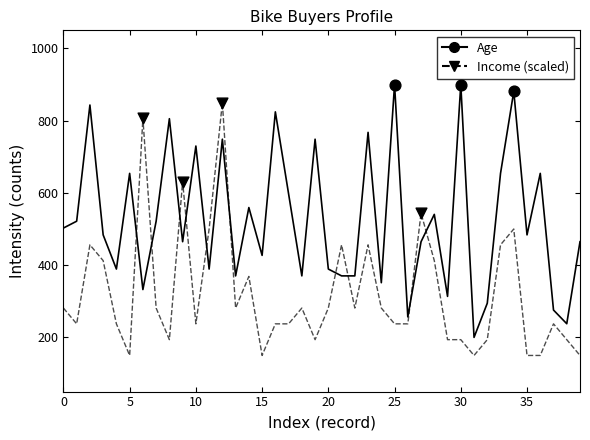

List the series in order of their overall mean, lowest first.

Income (scaled), Age